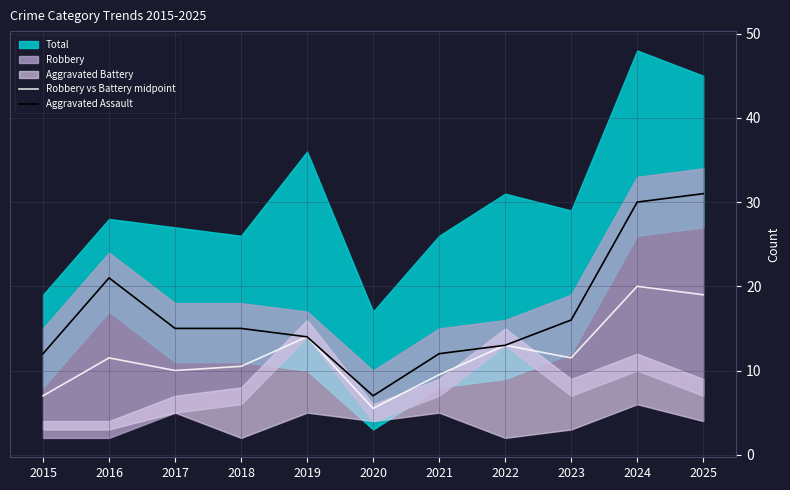

True or false: Robbery vs Battery midpoint has a value of 10.5 at 2018.

True